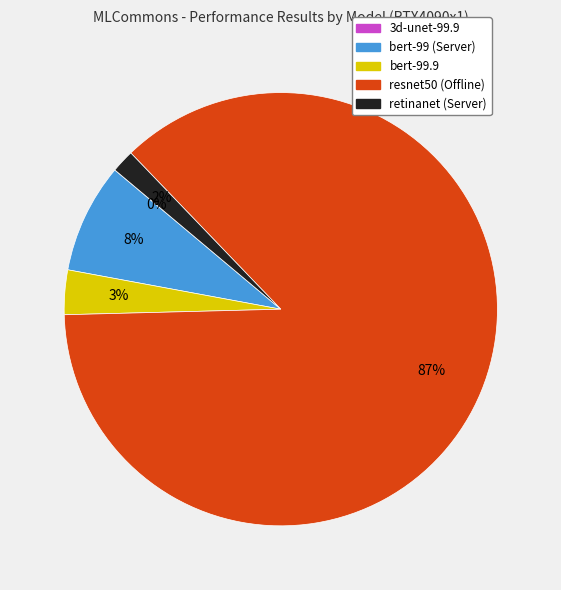

The resnet50 (Offline) slice represents 92% of the pie. True or false?

False